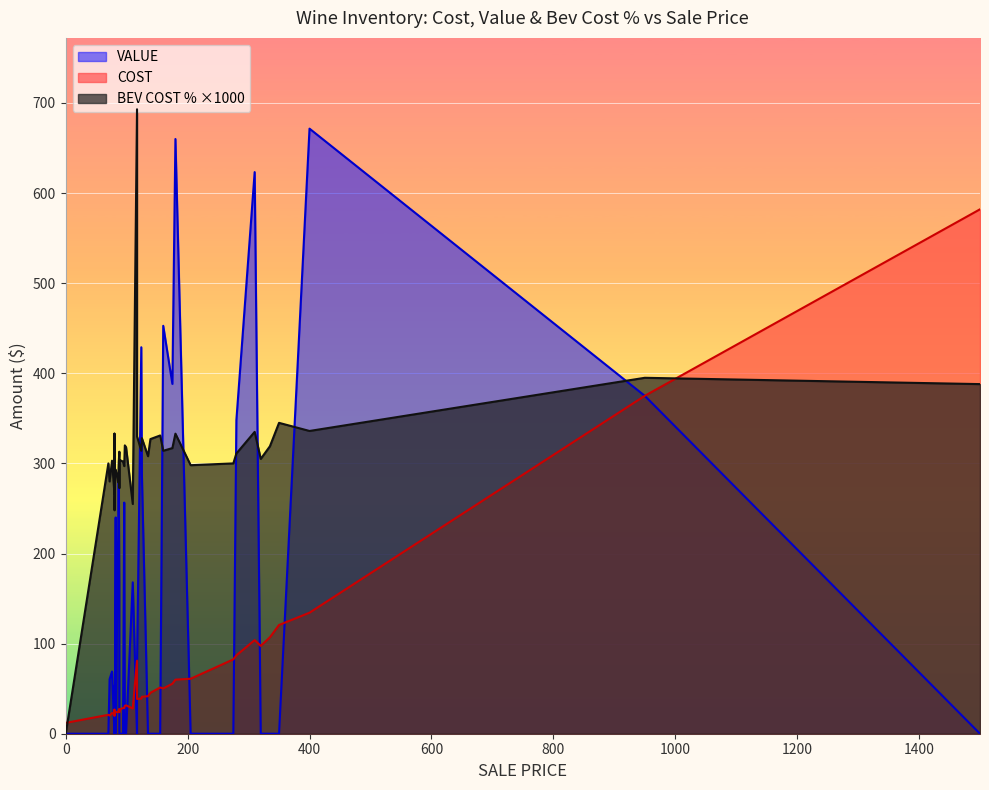

What is the value of the VALUE point at the 6th from the left?

96.0